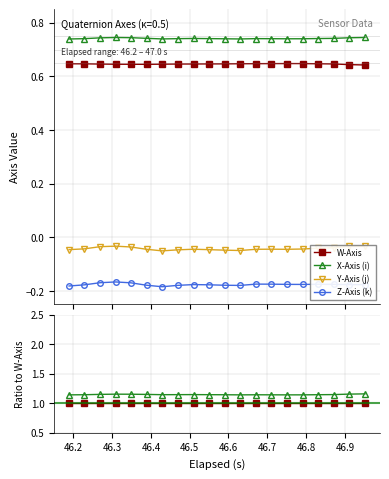

Does the chart display data point markers on the line(s)?

Yes